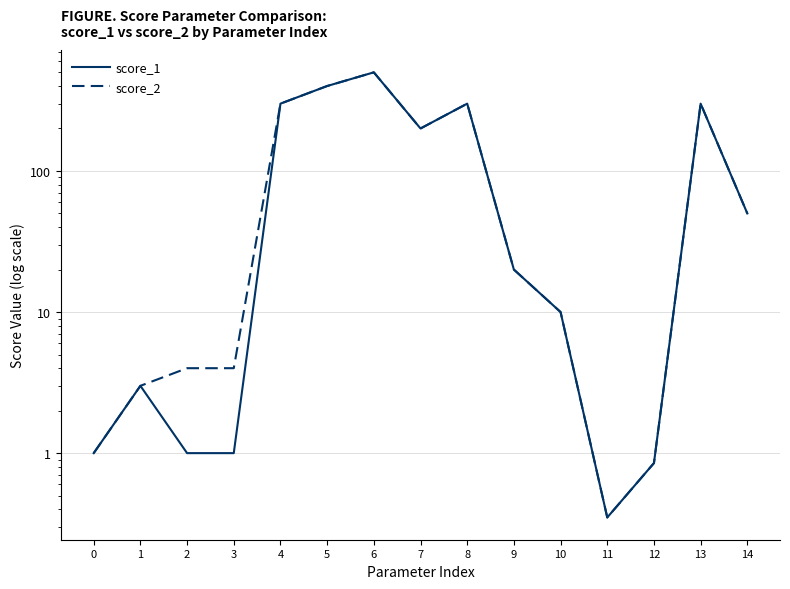

Which series changed the most between 6 and 14?

score_1